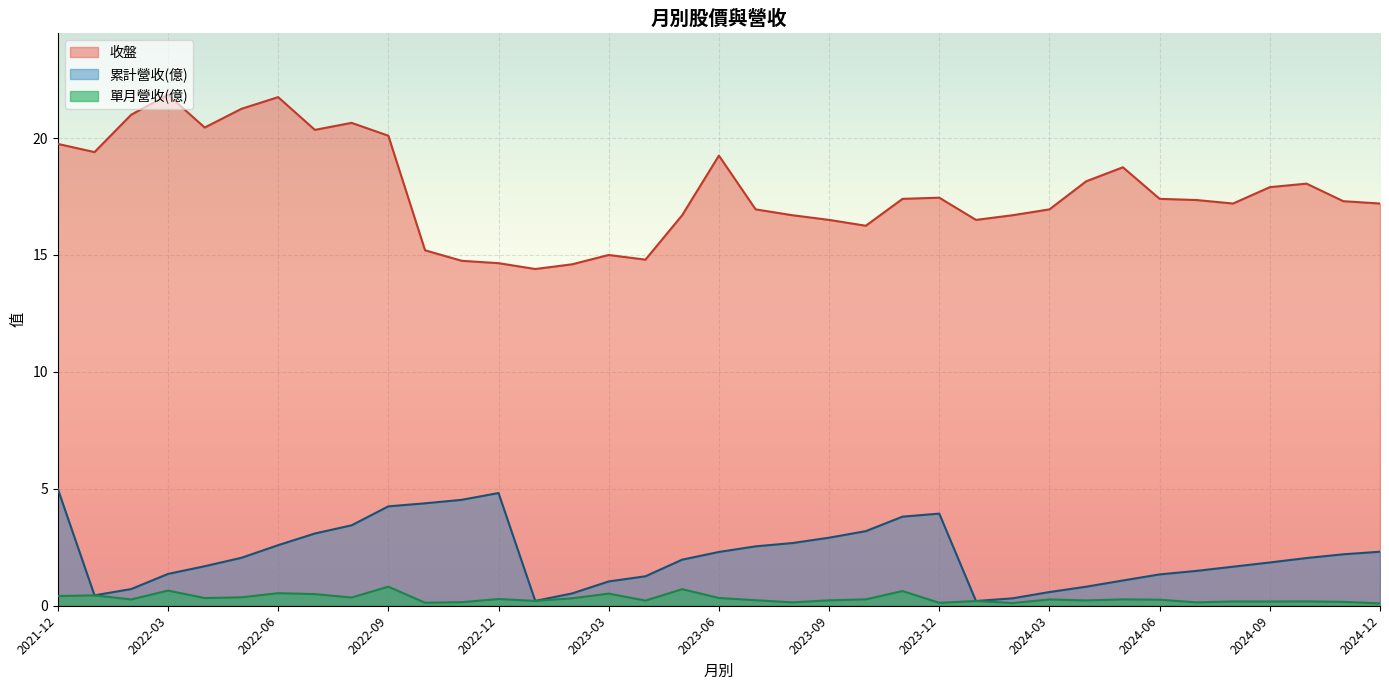

Which has a higher value, 2022-01 or 2022-09?

2022-09